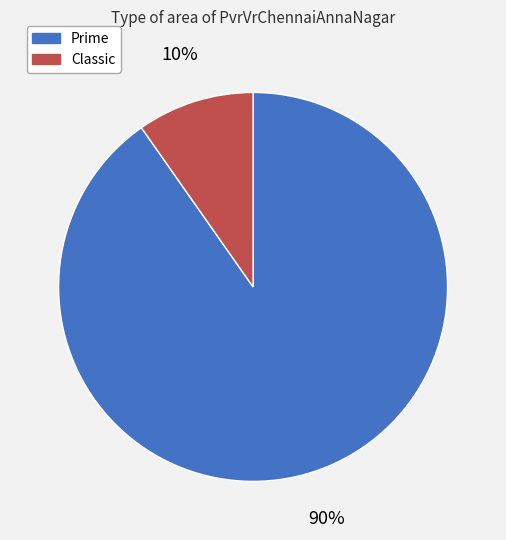

To the nearest percent, what is the combined percentage of Classic and Prime?

100%